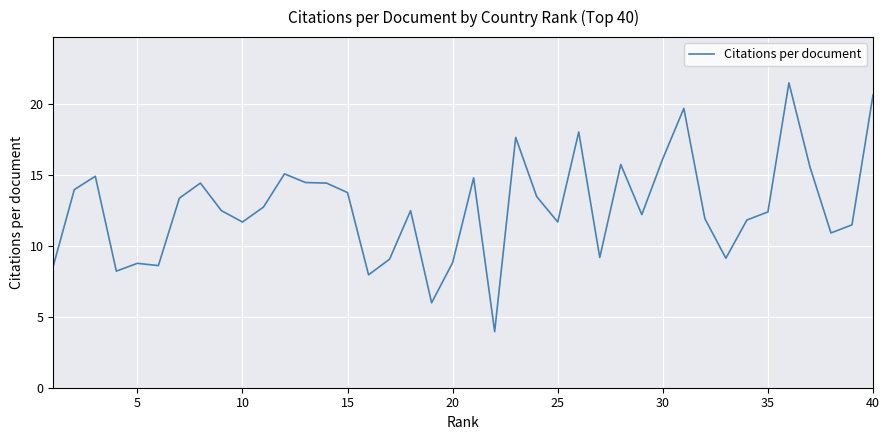

What is the average value?

12.7